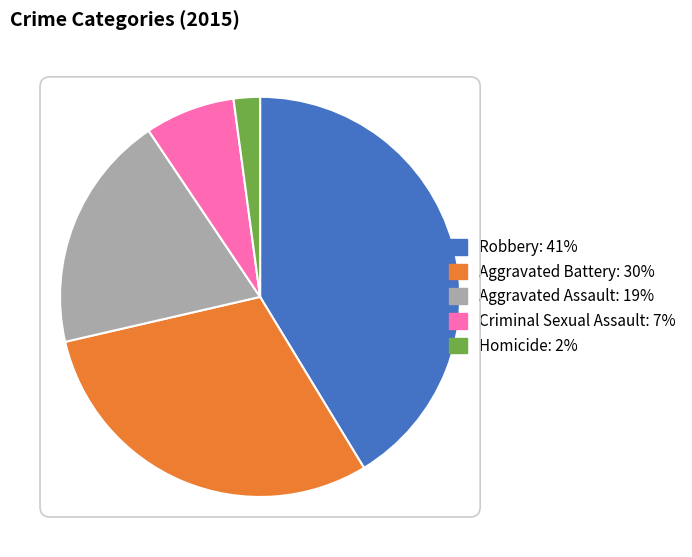

What is the largest slice in the pie chart?

Robbery